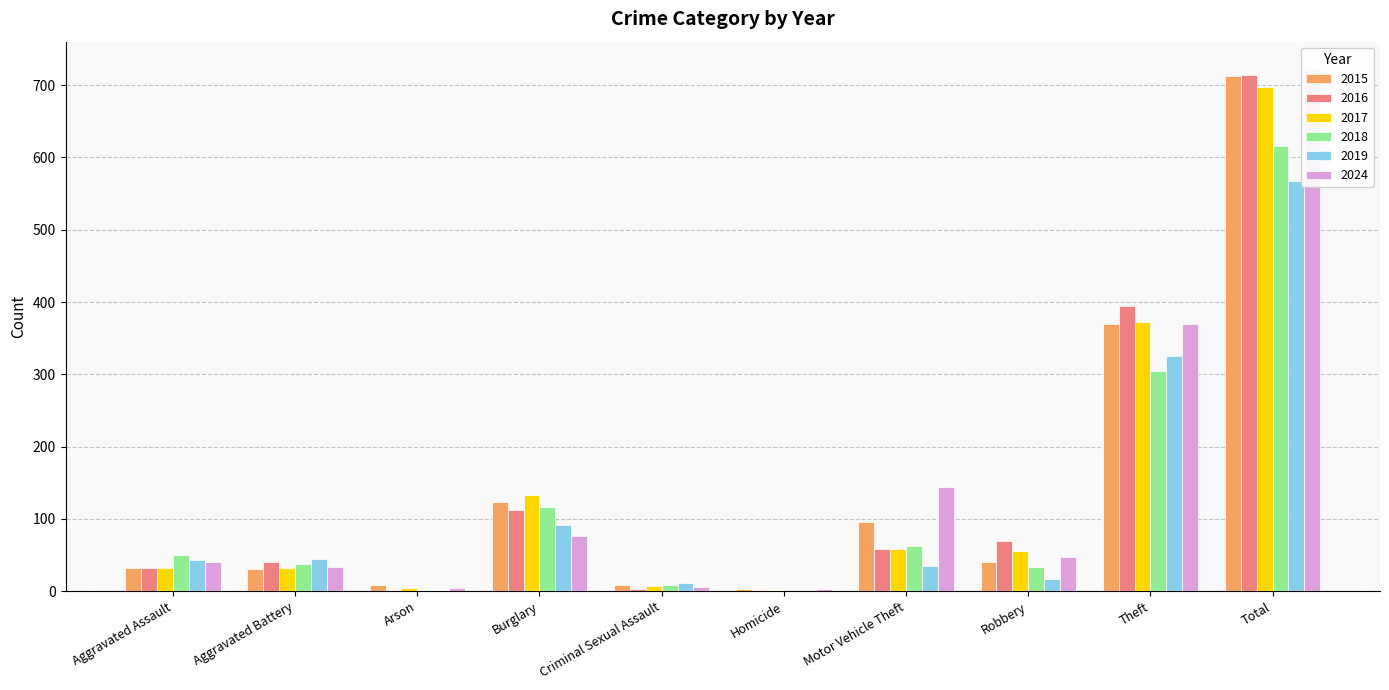

Which series has the largest total across all categories?

2024